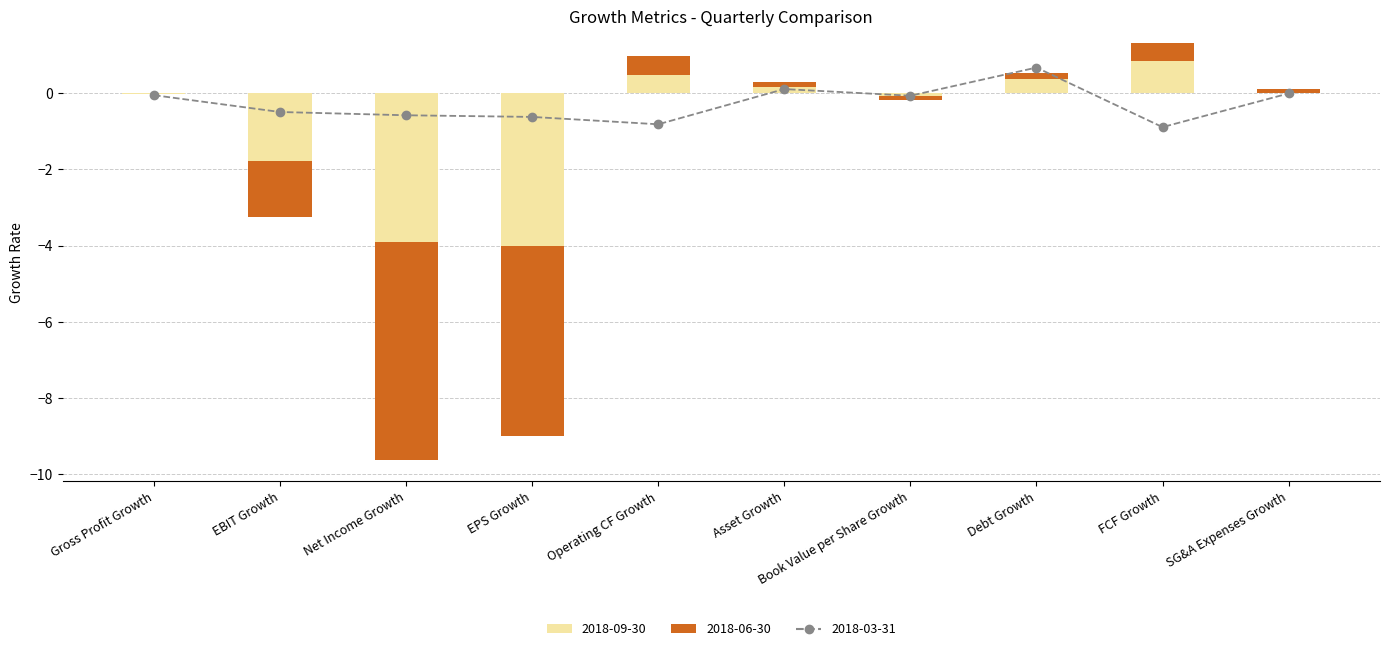

At how many categories does at least one series exceed -2?

10